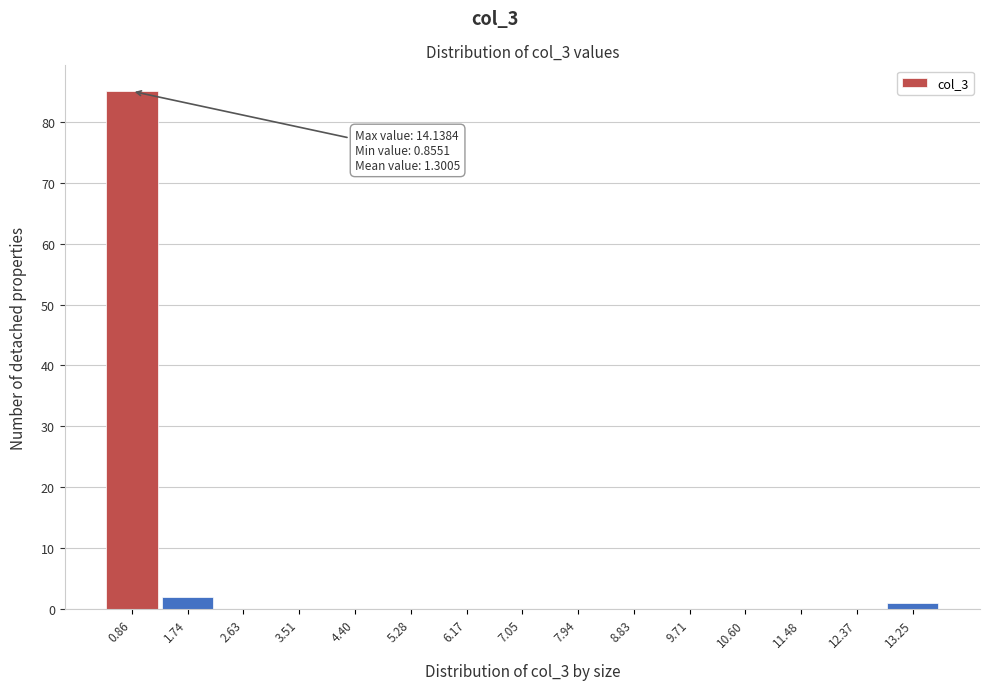

Reading right to left, what are all the values shown in this chart?

13.25=1	12.37=0	11.48=0	10.60=0	9.71=0	8.83=0	7.94=0	7.05=0	6.17=0	5.28=0	4.40=0	3.51=0	2.63=0	1.74=2	0.86=85